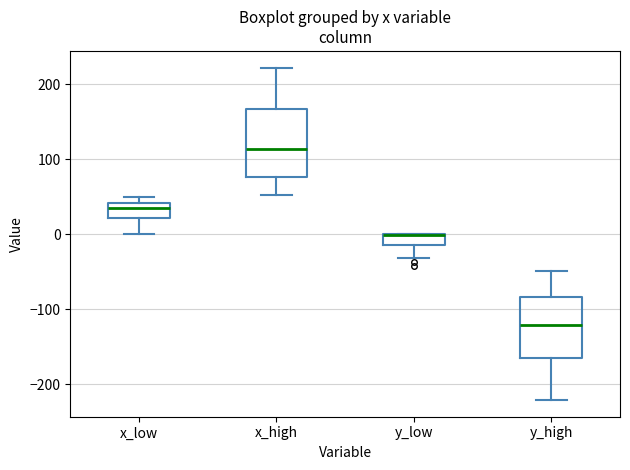

Where is the lower edge of the box for x_high on the y-axis? The values are not printed on the chart, so give them approximately, as read against the axis.

80